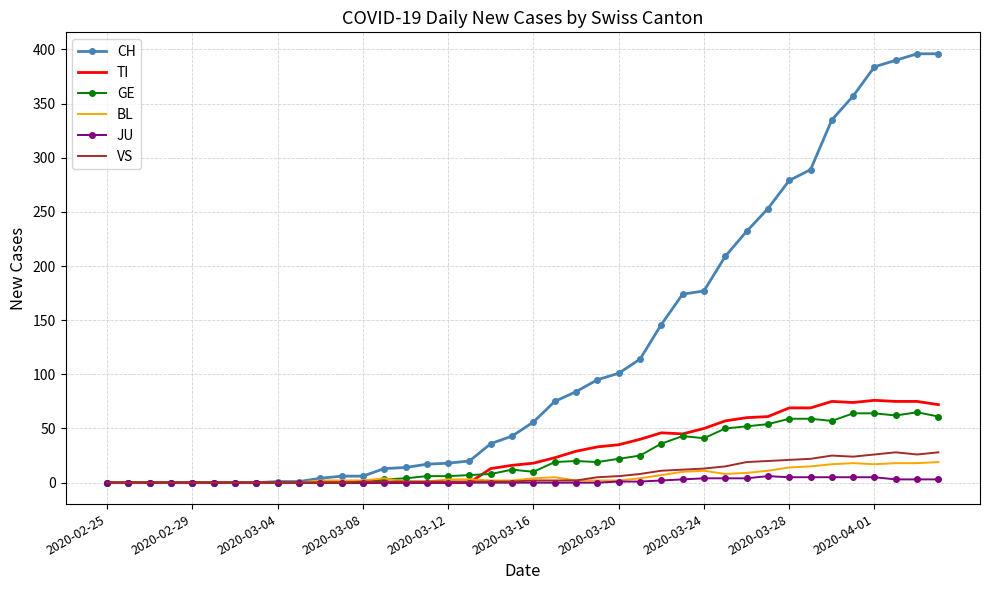

Which series has the largest total across all categories?

CH